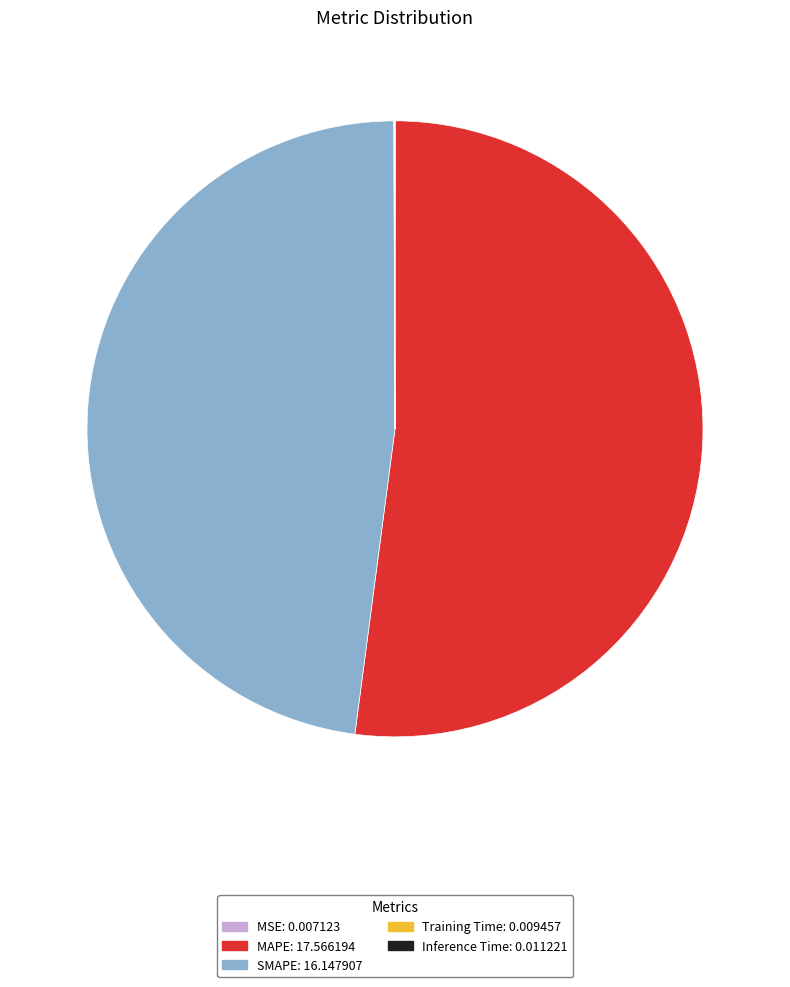

Which category has the biggest portion of the pie?

MAPE